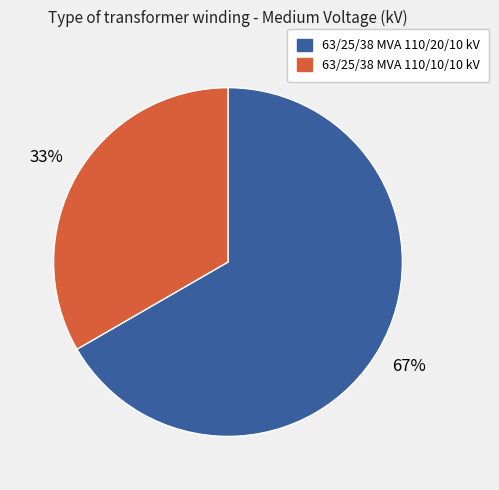

How many segments does this pie chart have?

2